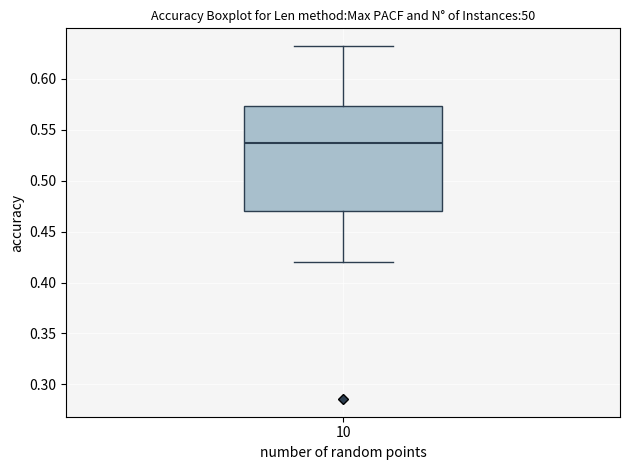

Where is the upper edge of the box at x = 10 on the y-axis? The values are not printed on the chart, so give them approximately, as read against the axis.

0.575